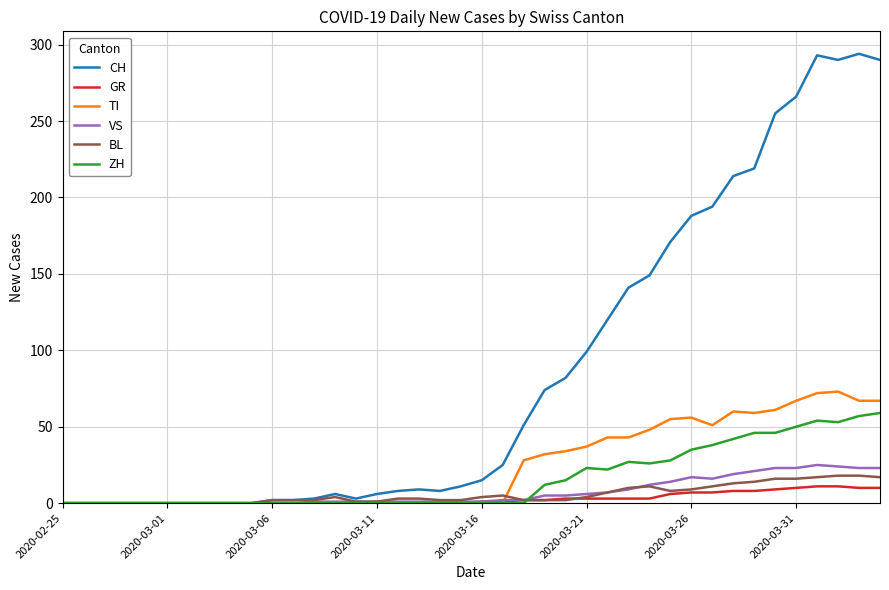

What is the sum of all ZH values?

633